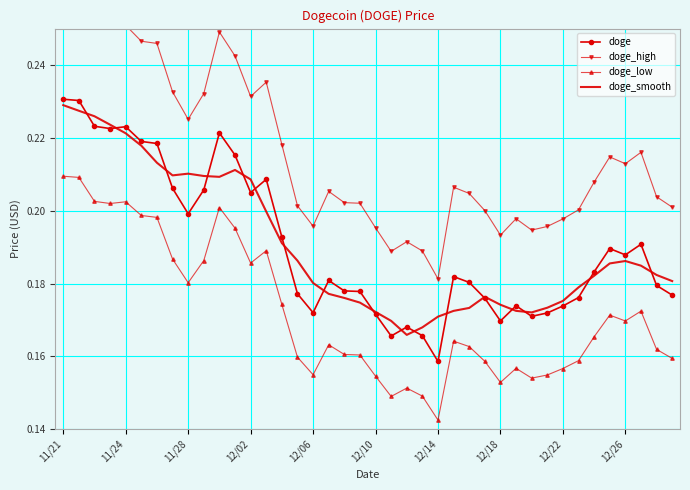

What are all the series names shown in the legend?

doge, doge_high, doge_low, doge_smooth